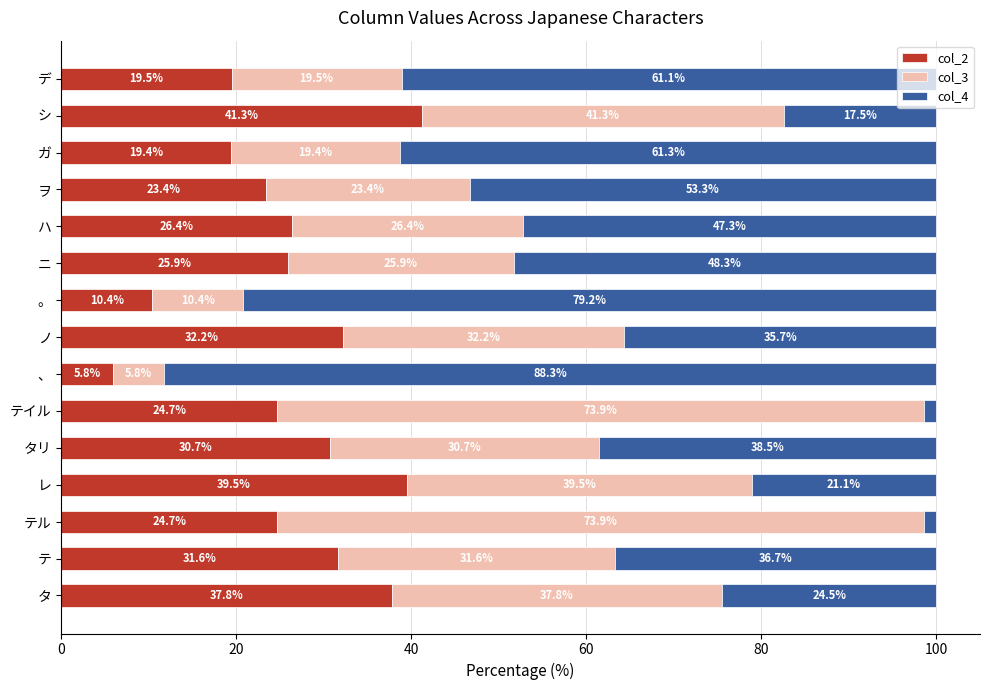

The value of col_2 at ガ is 19.4. True or false?

True